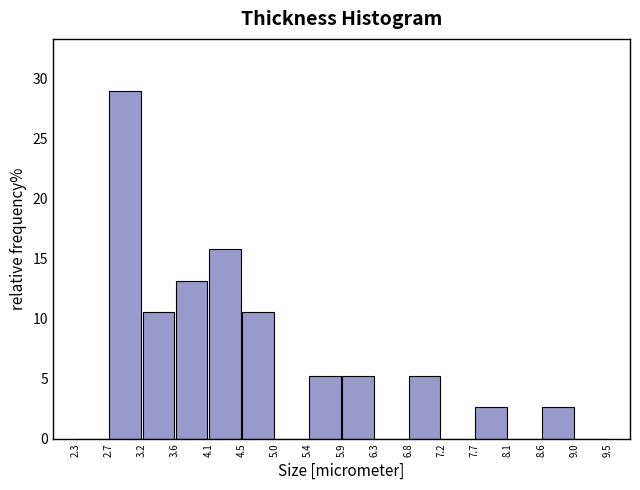

How tall is the bar that spans 4.1 to 4.5 on the x-axis? The values are not printed on the chart, so give them approximately, as read against the axis.

16.0